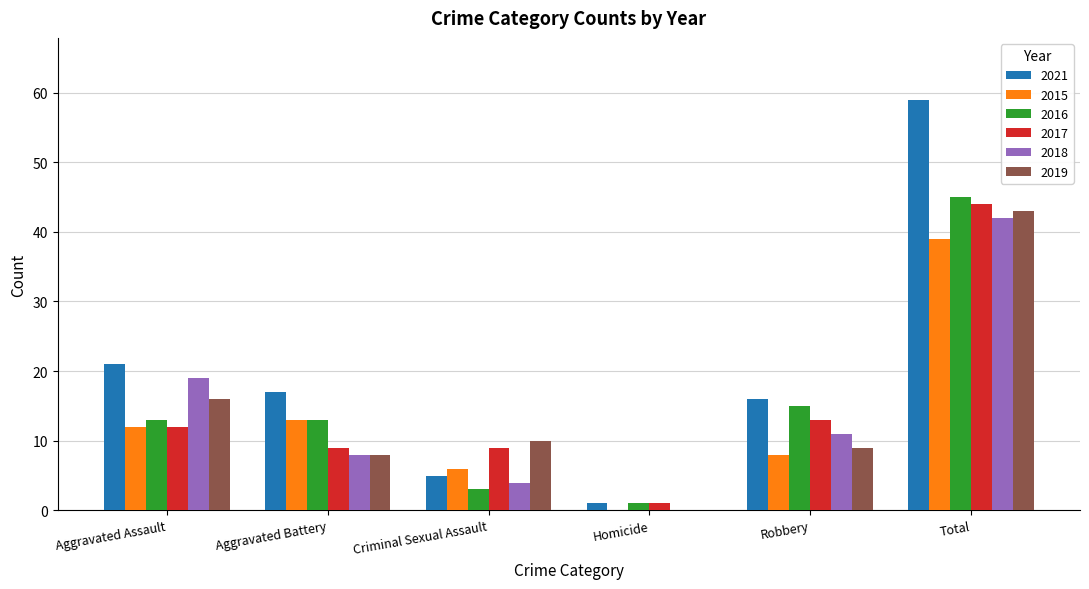

How many data points does each series have?

6